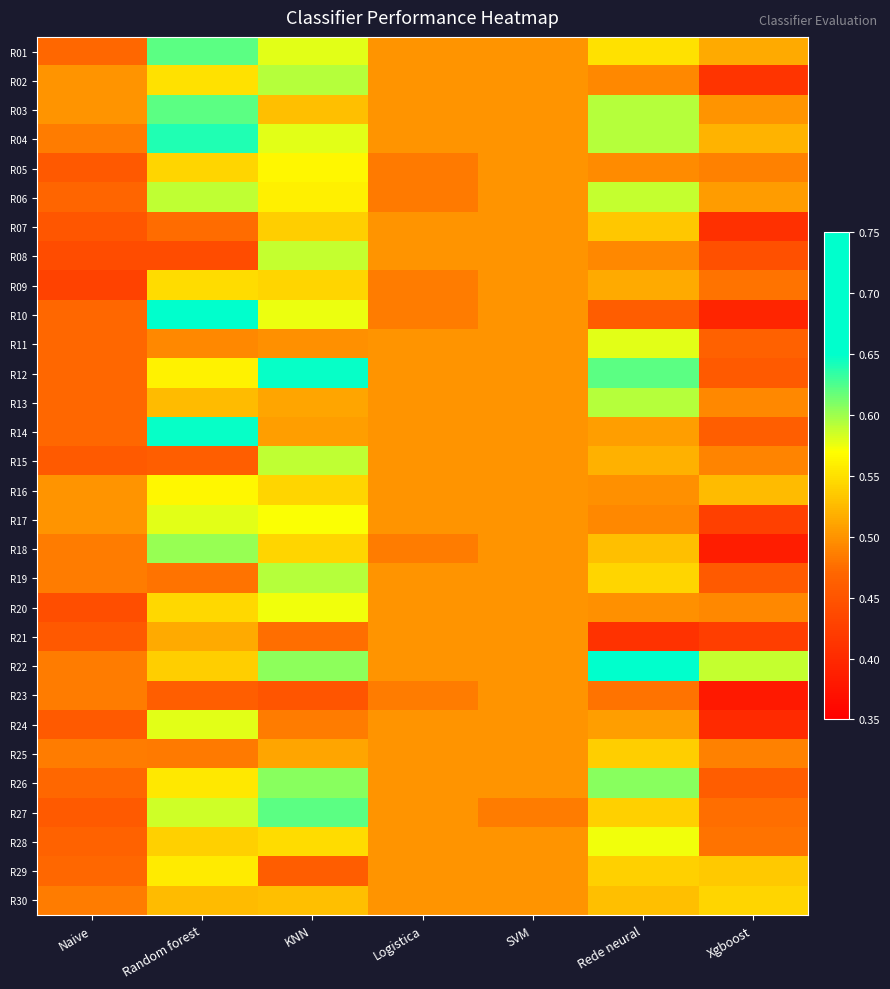

Between Rede neural and KNN, which is larger?

KNN